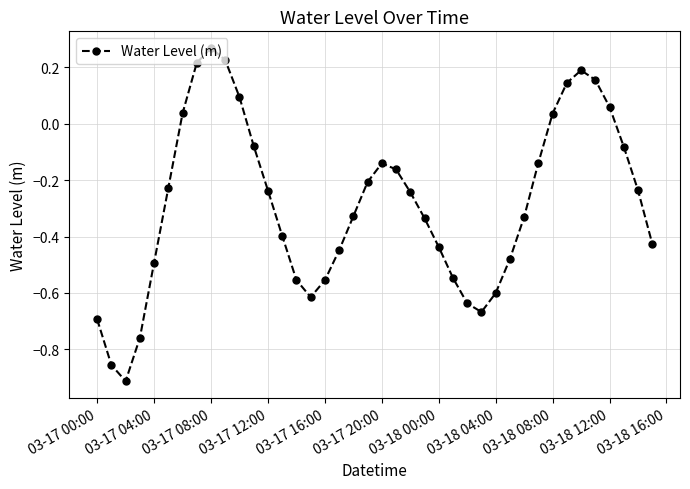

How many lines are shown in the chart?

1